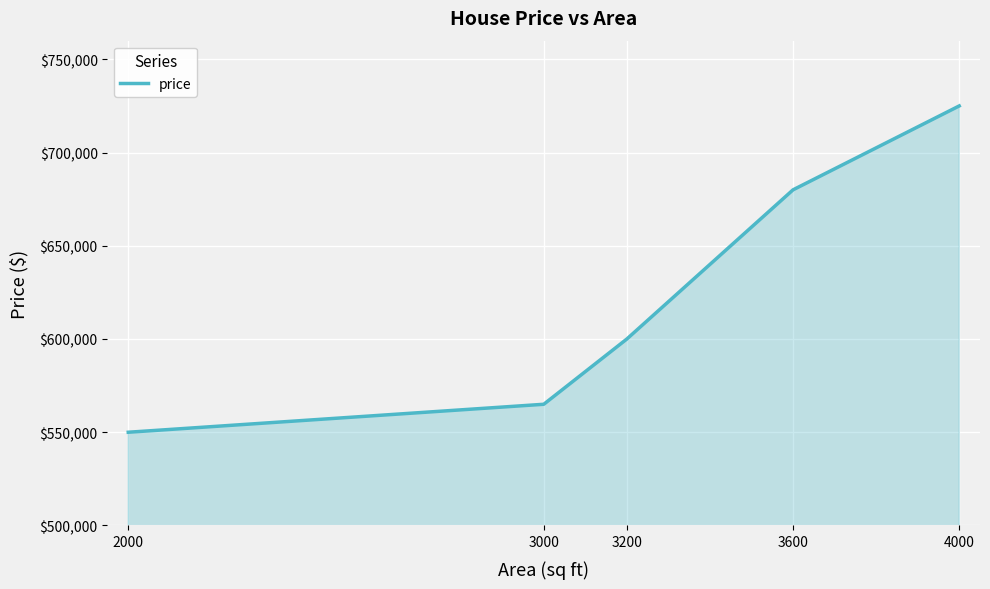

Count the number of data series in this chart.

1